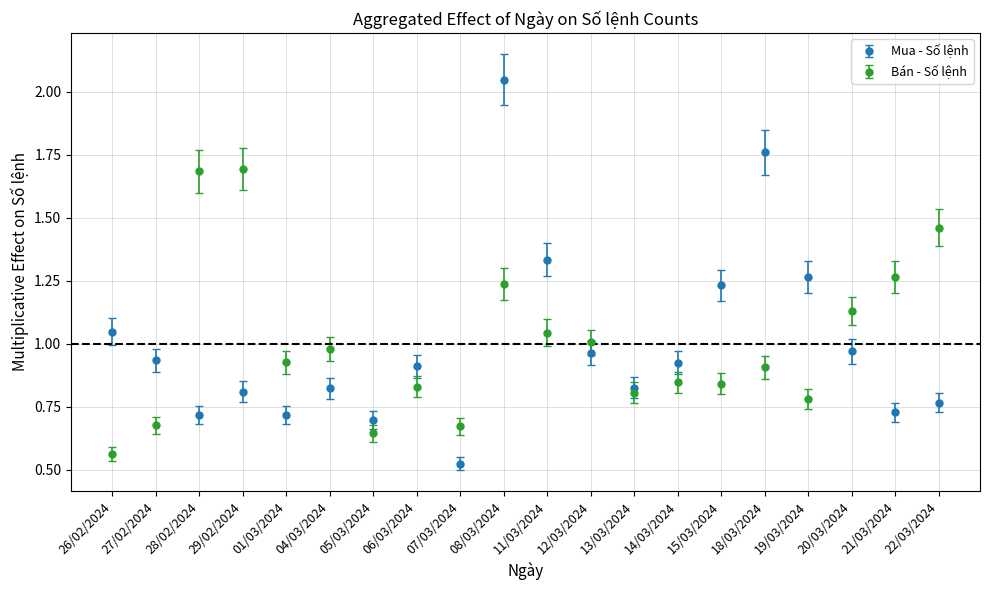

Between which two adjacent categories do Mua - Số lệnh and Bán - Số lệnh first intersect?

27/02/2024 and 28/02/2024